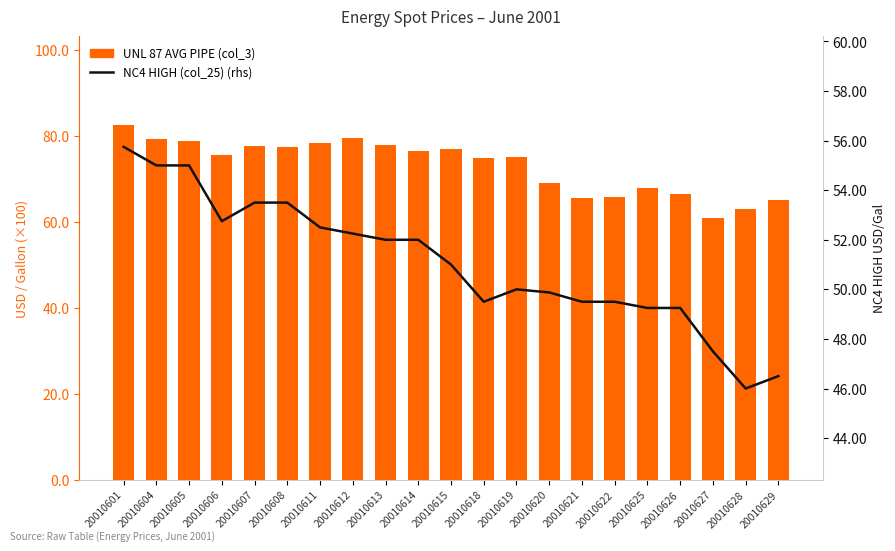

What is the average value of the UNL 87 AVG PIPE (col_3) series?

73.1